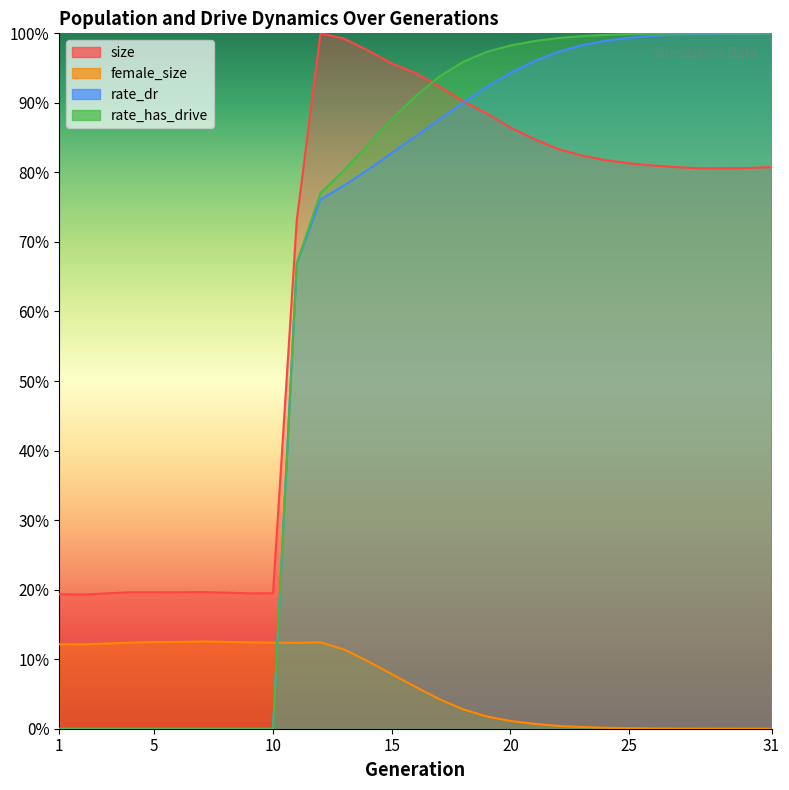

Where is the first local minimum for size?

2